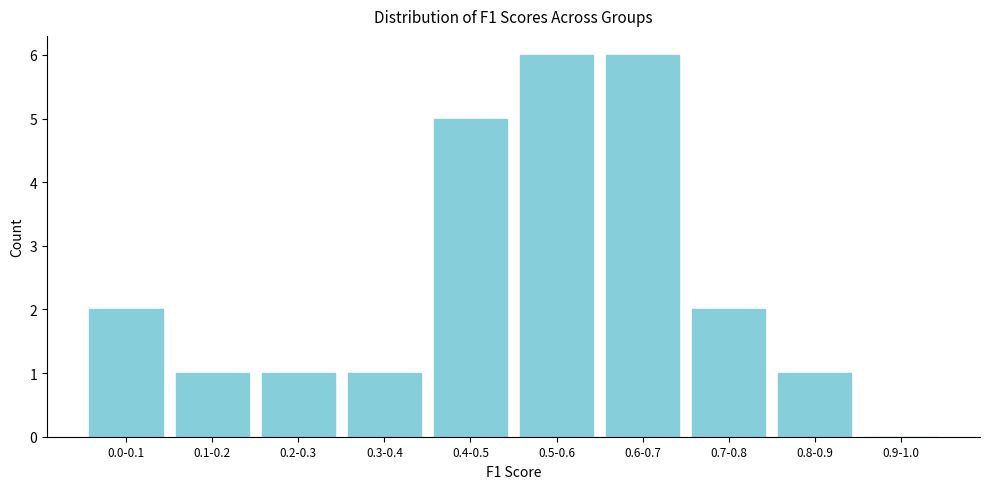

Reading left to right, list all the values displayed in this chart.

0.0-0.1=2	0.1-0.2=1	0.2-0.3=1	0.3-0.4=1	0.4-0.5=5	0.5-0.6=6	0.6-0.7=6	0.7-0.8=2	0.8-0.9=1	0.9-1.0=0